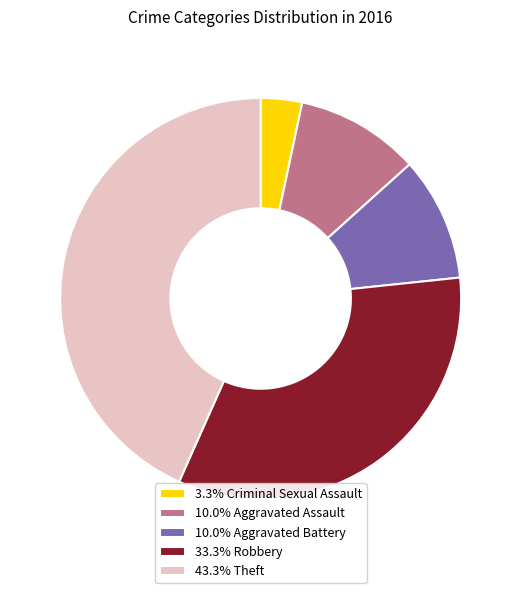

Is 3.3% Criminal Sexual Assault the majority of the pie?

No